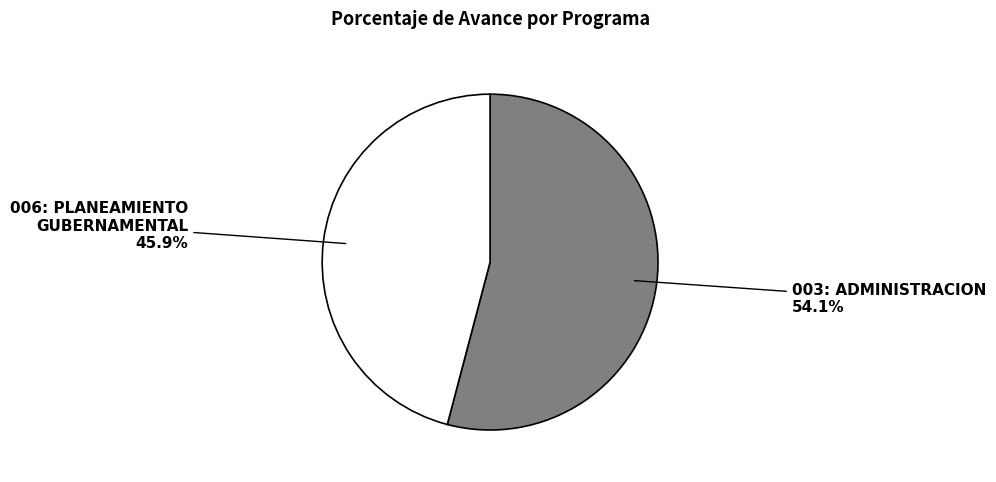

How much of the chart is everything except 006: PLANEAMIENTO GUBERNAMENTAL?

54.1%